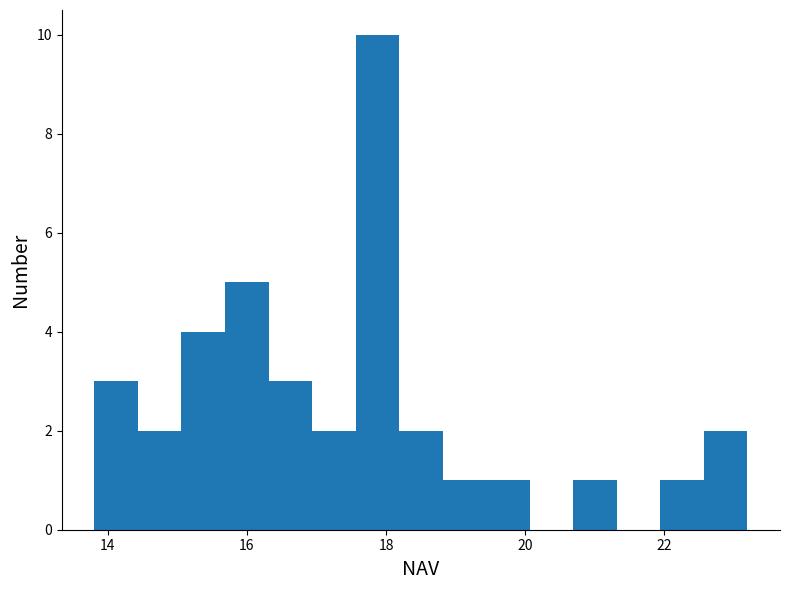

Read against the x-axis, roughly where is the centre of the tallest bar?

17.8